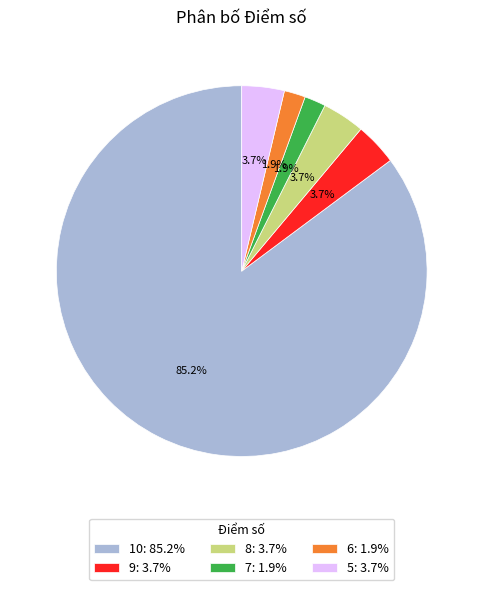

What percentage is NOT represented by 9: 3.7%?

96.3%